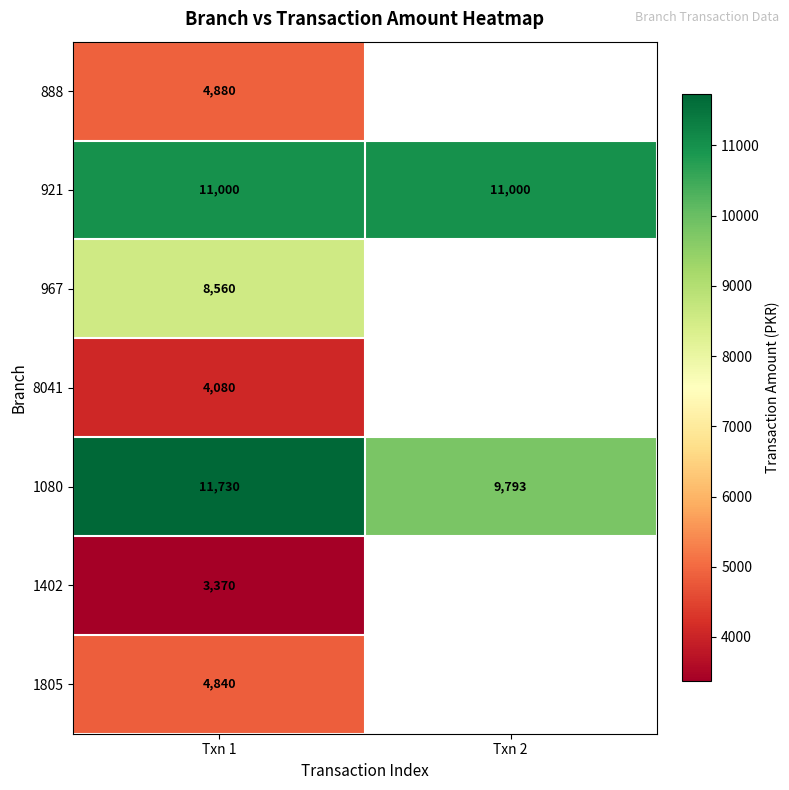

Is the value of 888 at Txn 1 greater than the value of 1805 at Txn 1?

Yes